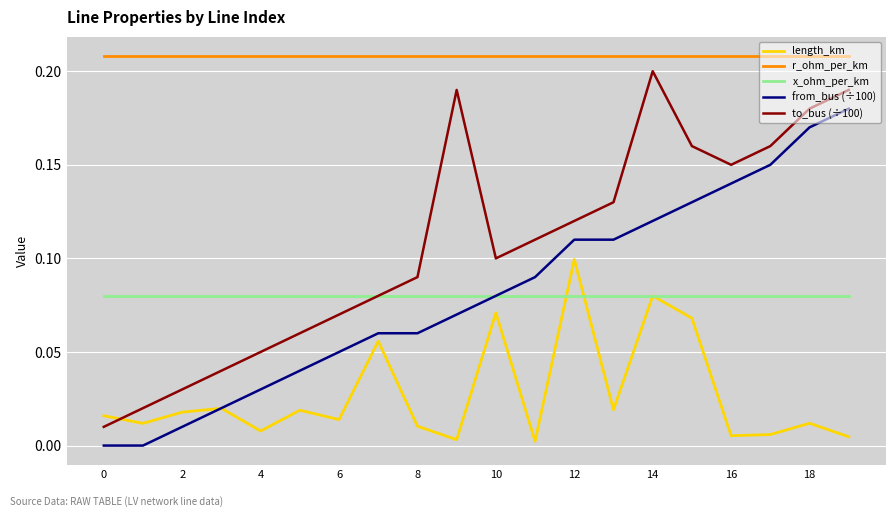

True or false: from_bus (÷100) and r_ohm_per_km cross at least once.

False